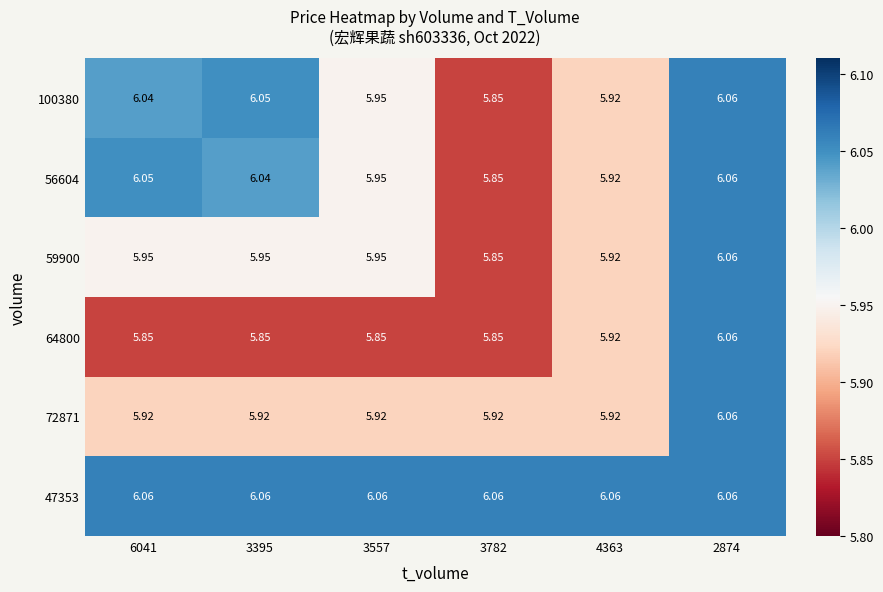

Which series has the largest total across all categories?

47353